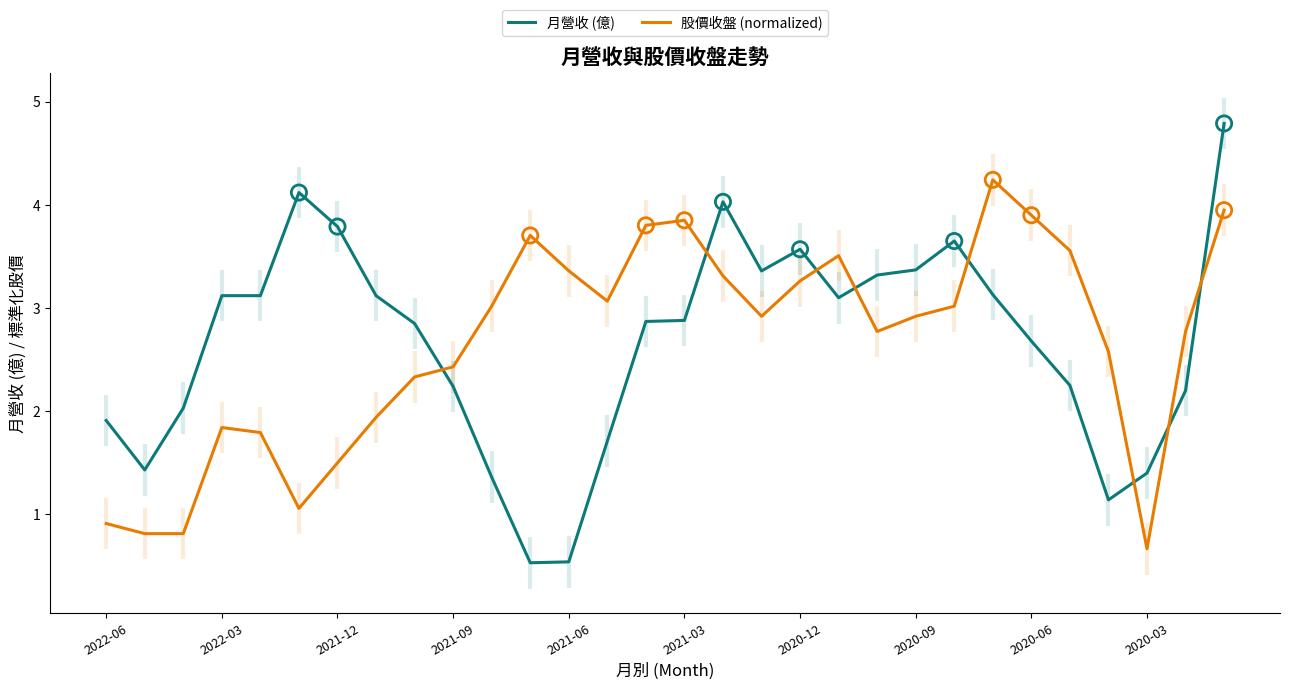

Which series reaches the maximum Y coordinate?

月營收 (億)